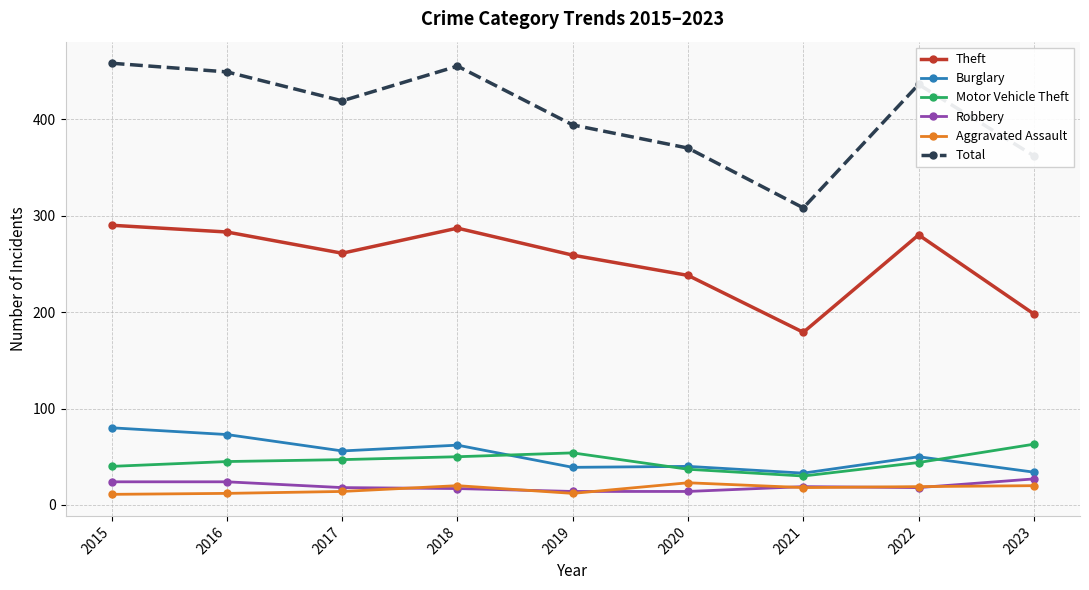

What is the difference between the maximum and minimum values in the Motor Vehicle Theft series?

33